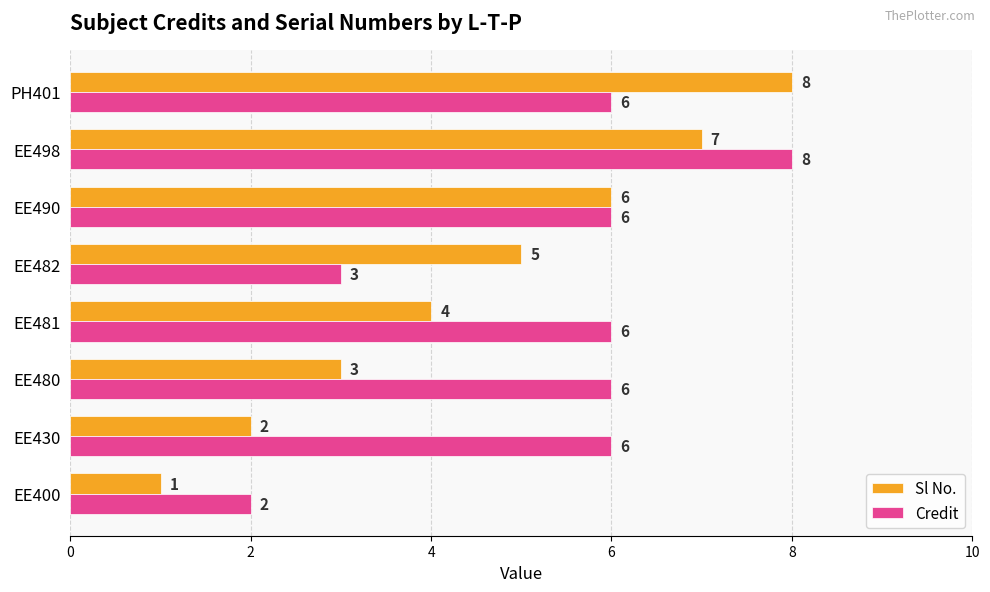

What is the sum of all Sl No. values?

36